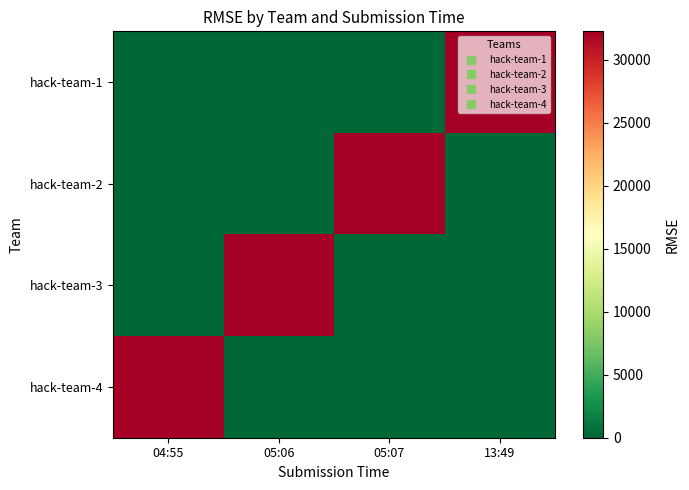

Which series has the widest spread of values?

hack-team-1